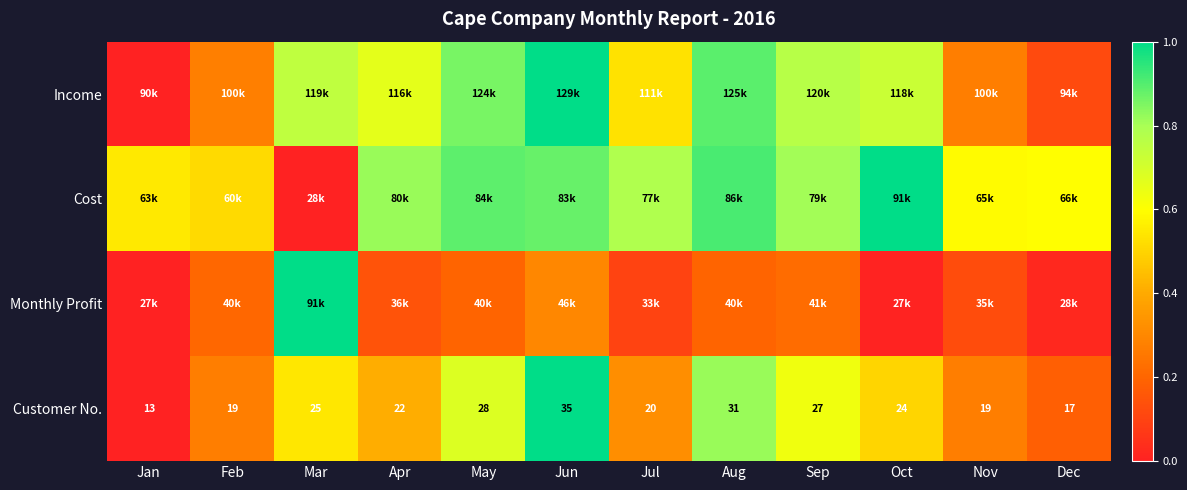

Where does the Customer No. series first go above 24?

Mar